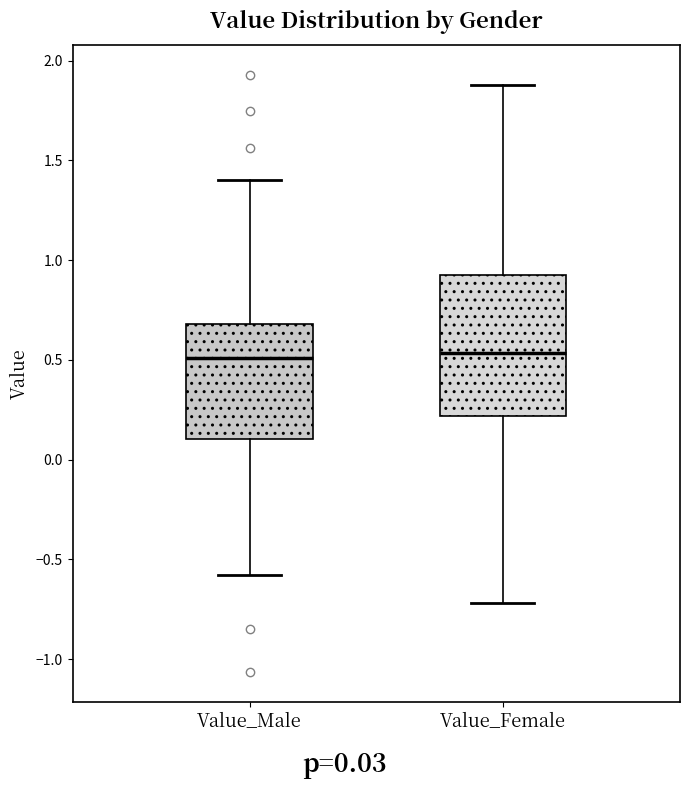

Where is the lower edge of the box for Value_Female on the y-axis? The values are not printed on the chart, so give them approximately, as read against the axis.

0.20